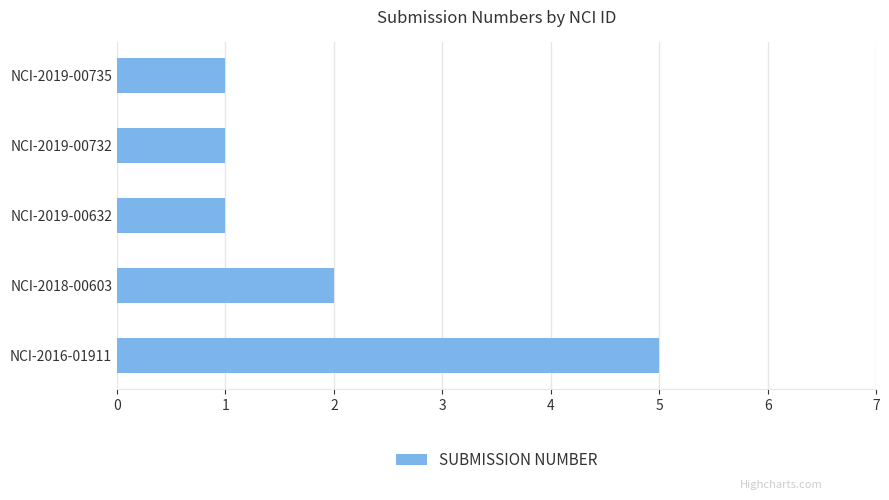

At which label is the value closest to 3?

NCI-2018-00603